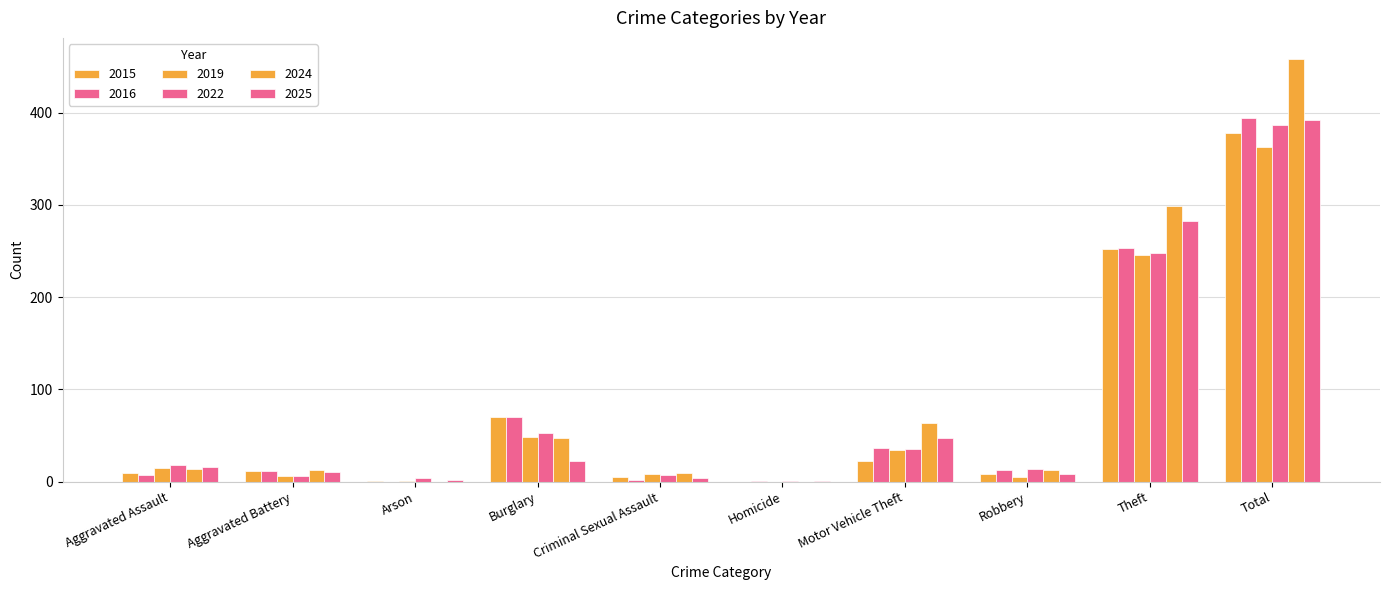

How many series are shown in this chart?

6